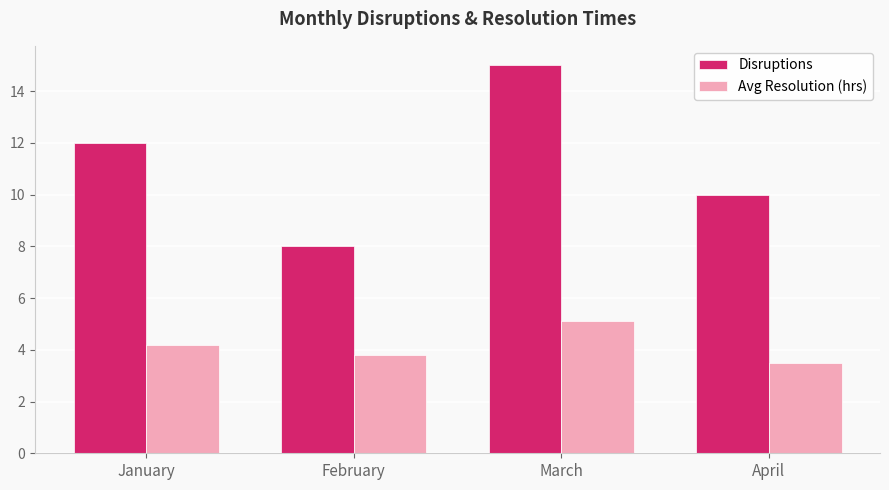

Reading left to right, transcribe all the data shown in this chart.

Disruptions: 12.0	8.0	15.0	10.0
Avg Resolution (hrs): 4.2	3.8	5.1	3.5